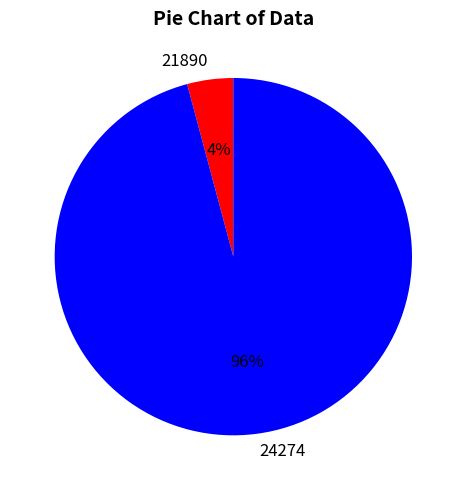

To the nearest percent, what is the combined percentage of 21890 and 24274?

100%